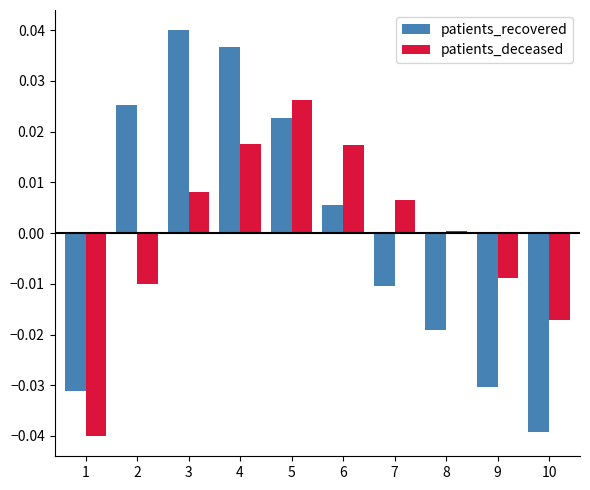

List the series in order of their peak value, highest first.

patients_recovered, patients_deceased